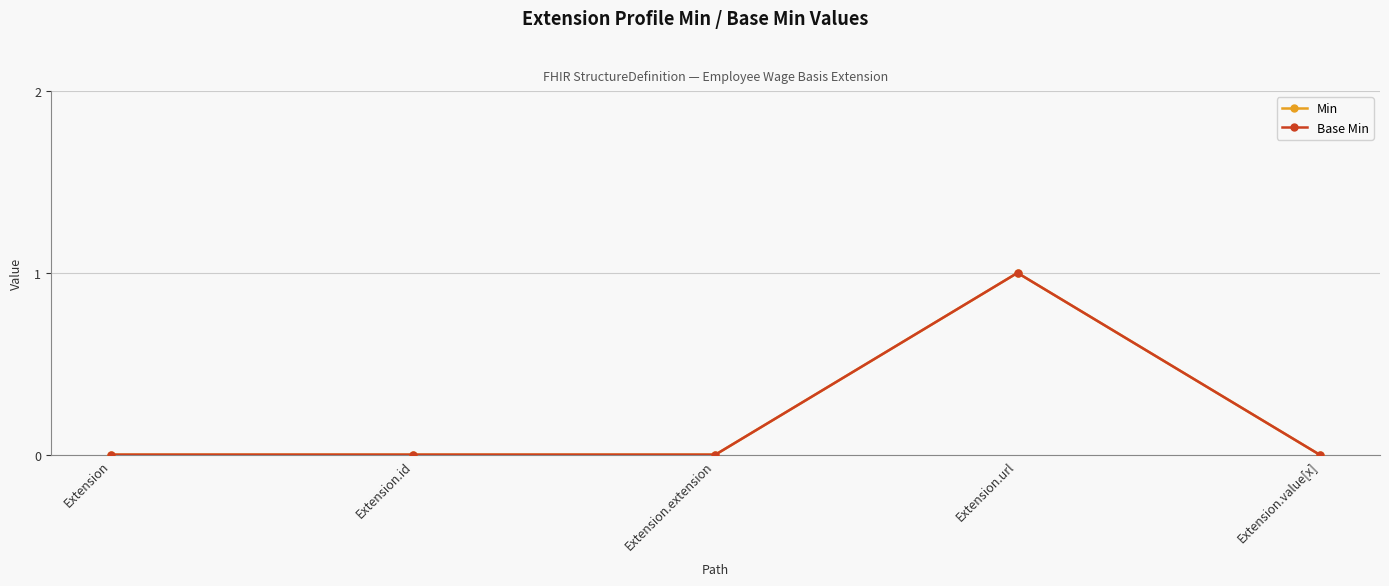

Does the chart have visible grid lines?

Yes